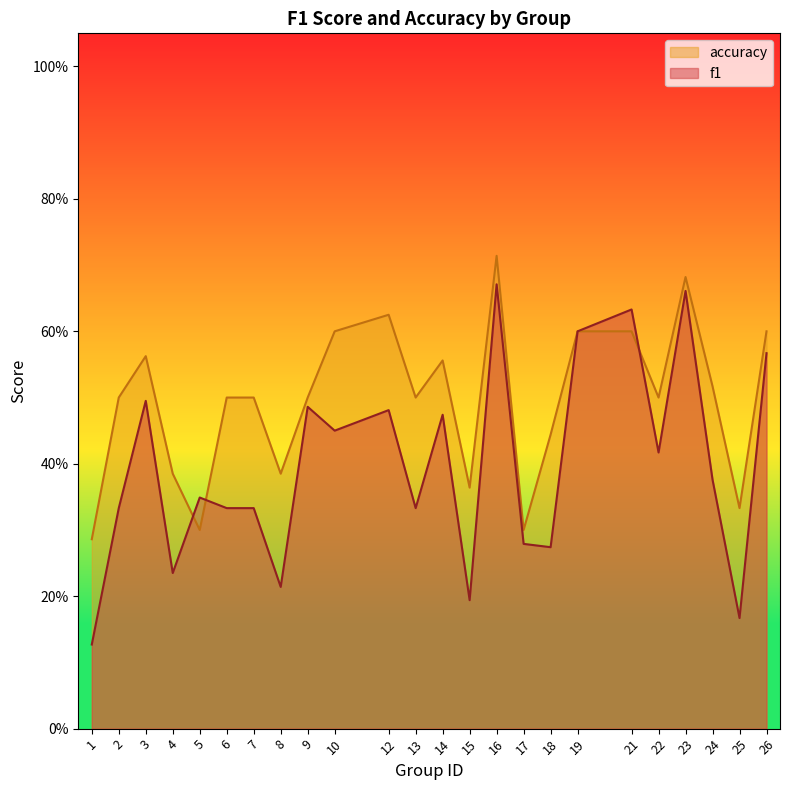

What value does the f1 series have at 25?

0.2